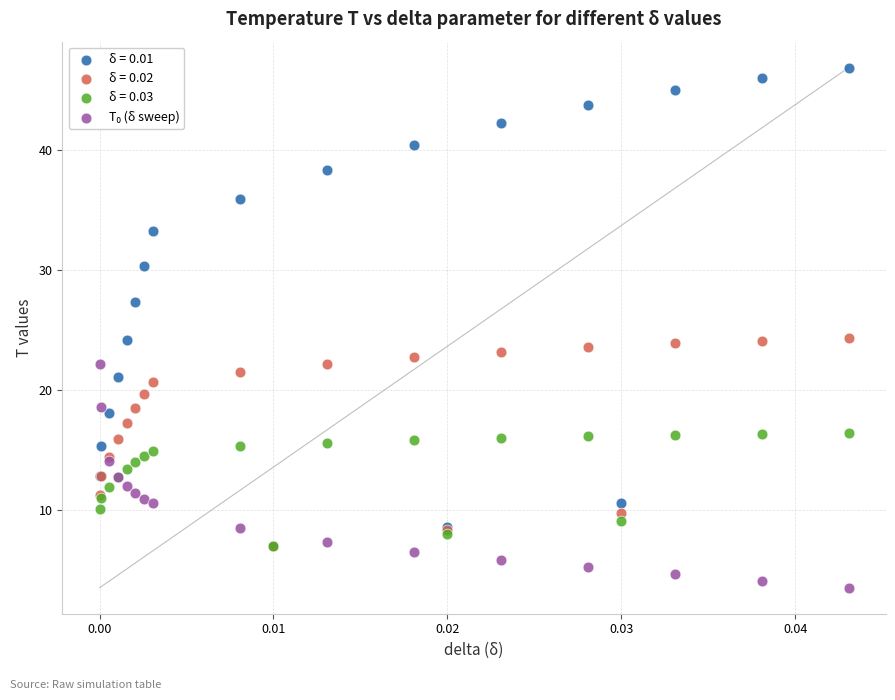

Which series contains the highest Y value?

δ = 0.01